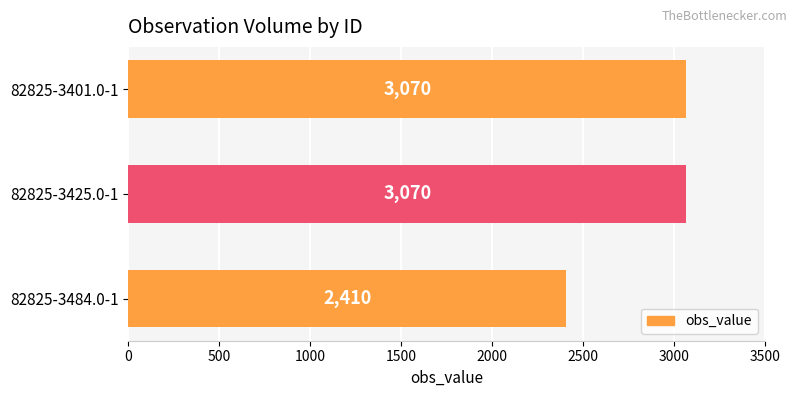

Which label corresponds to the smallest value in the chart?

82825-3484.0-1